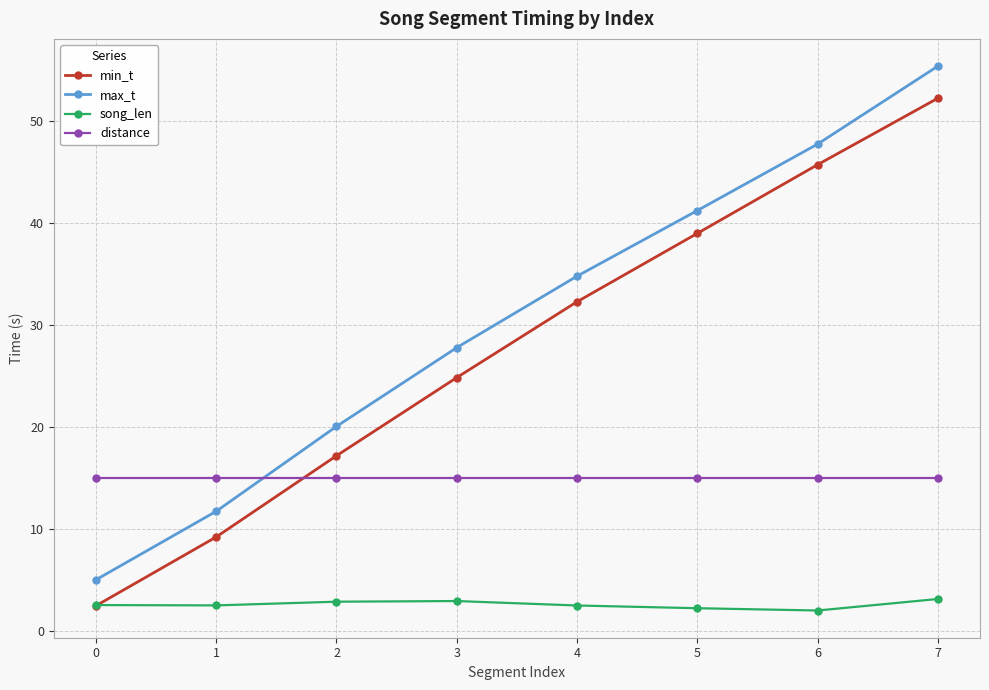

Read the max_t value at 3.

27.8